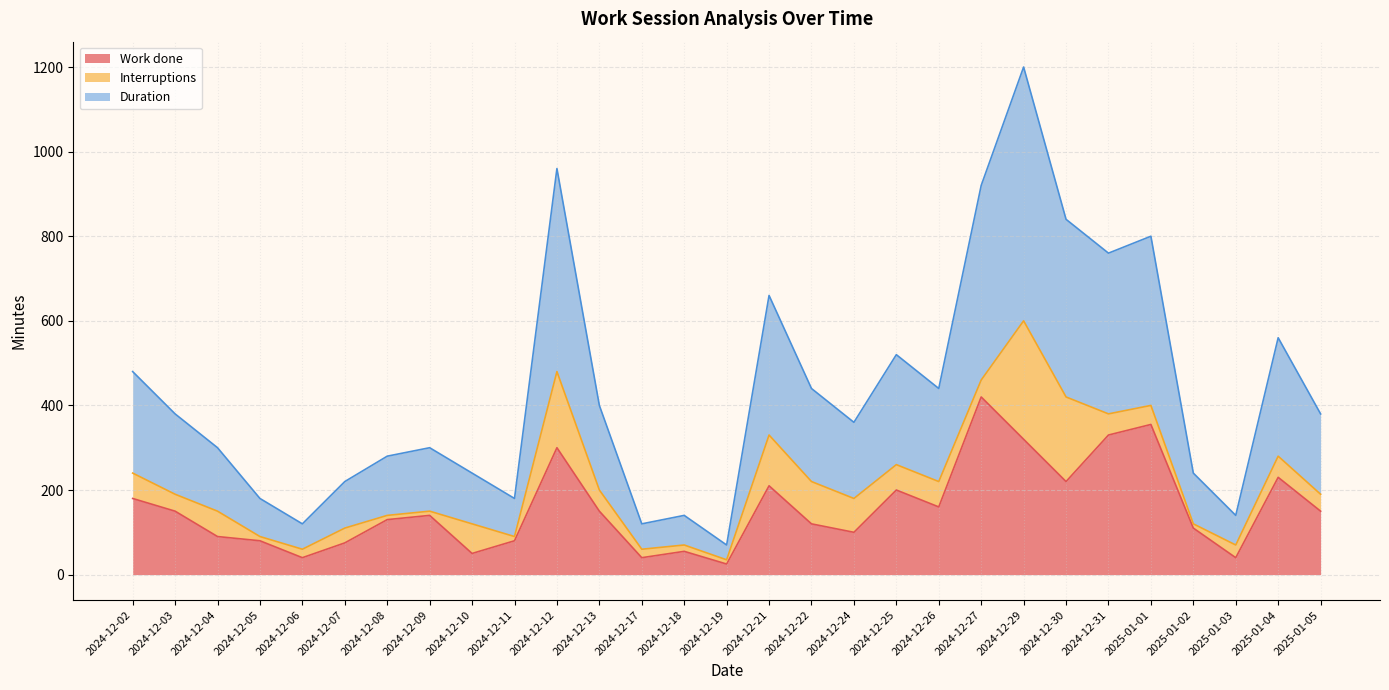

What is the maximum value shown in the chart?

600